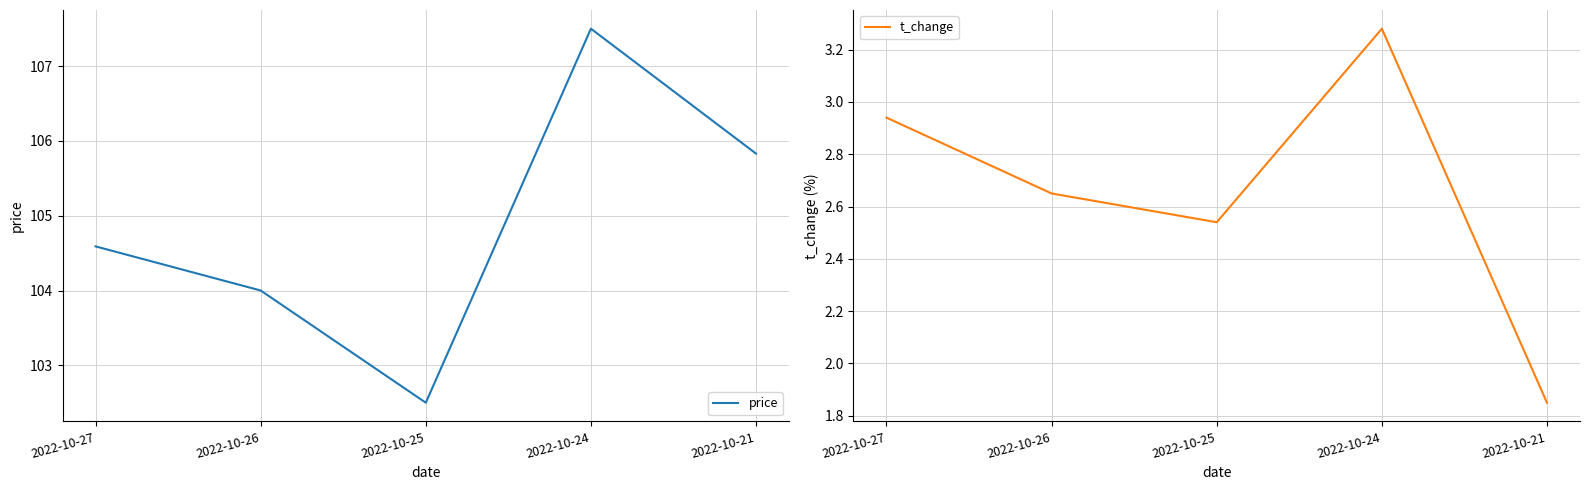

The t_change series shows 3.3 at 2022-10-24. True or false?

True